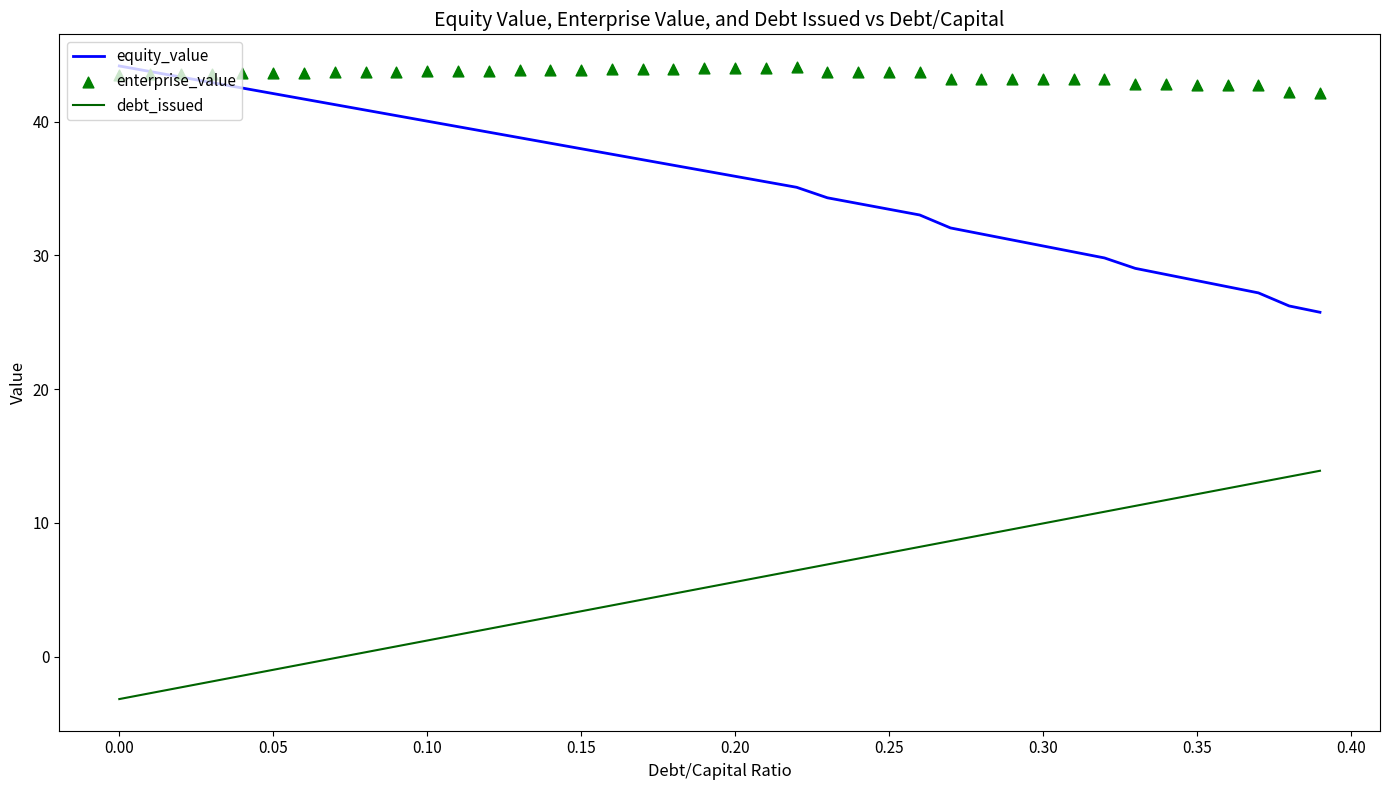

At how many categories does at least one series exceed 25?

40